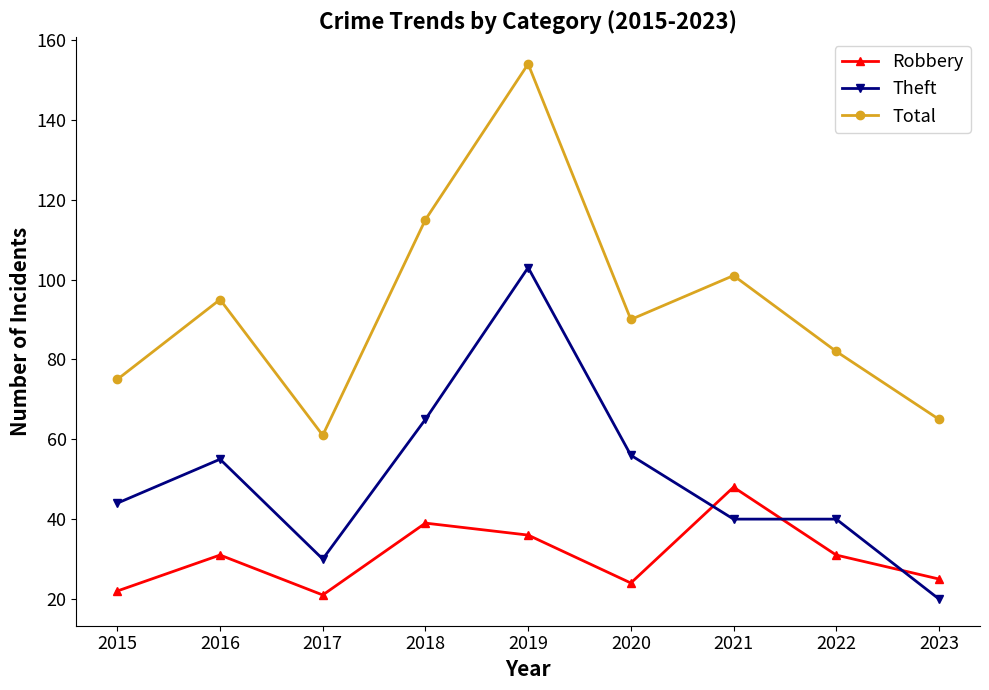

How many distinct data groups are displayed?

3